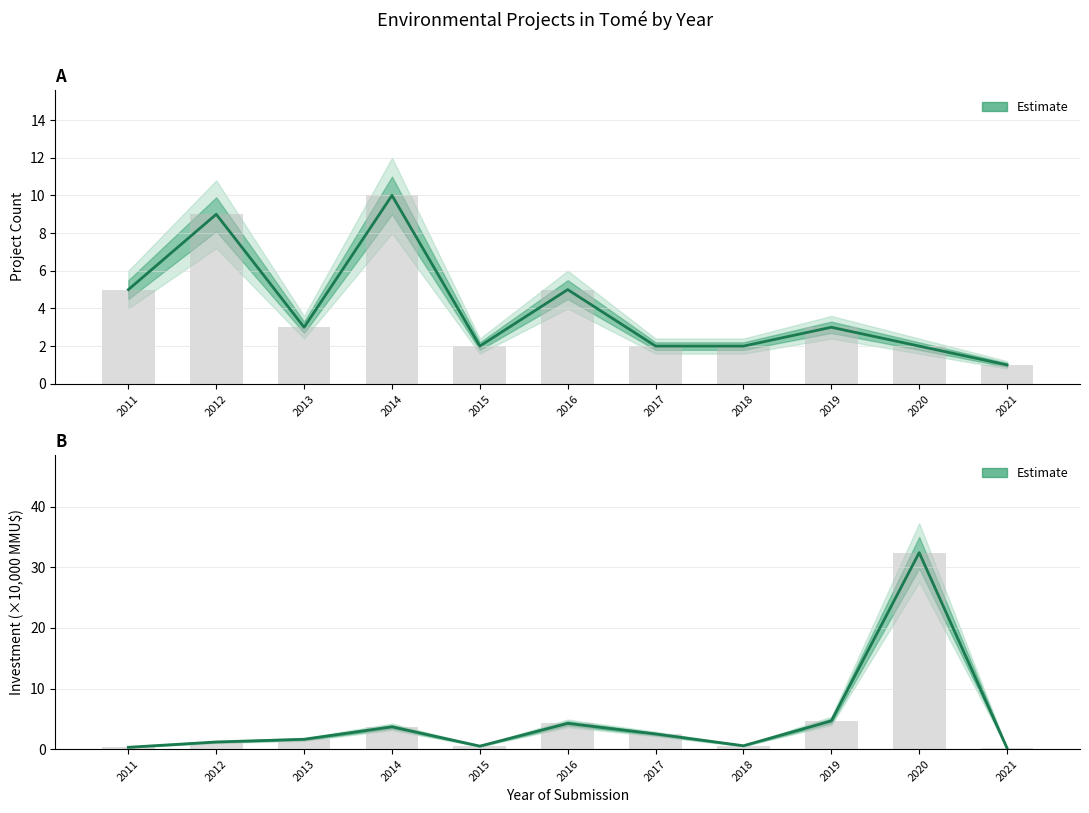

What is the change in value from 2011 to 2014?

+3.4